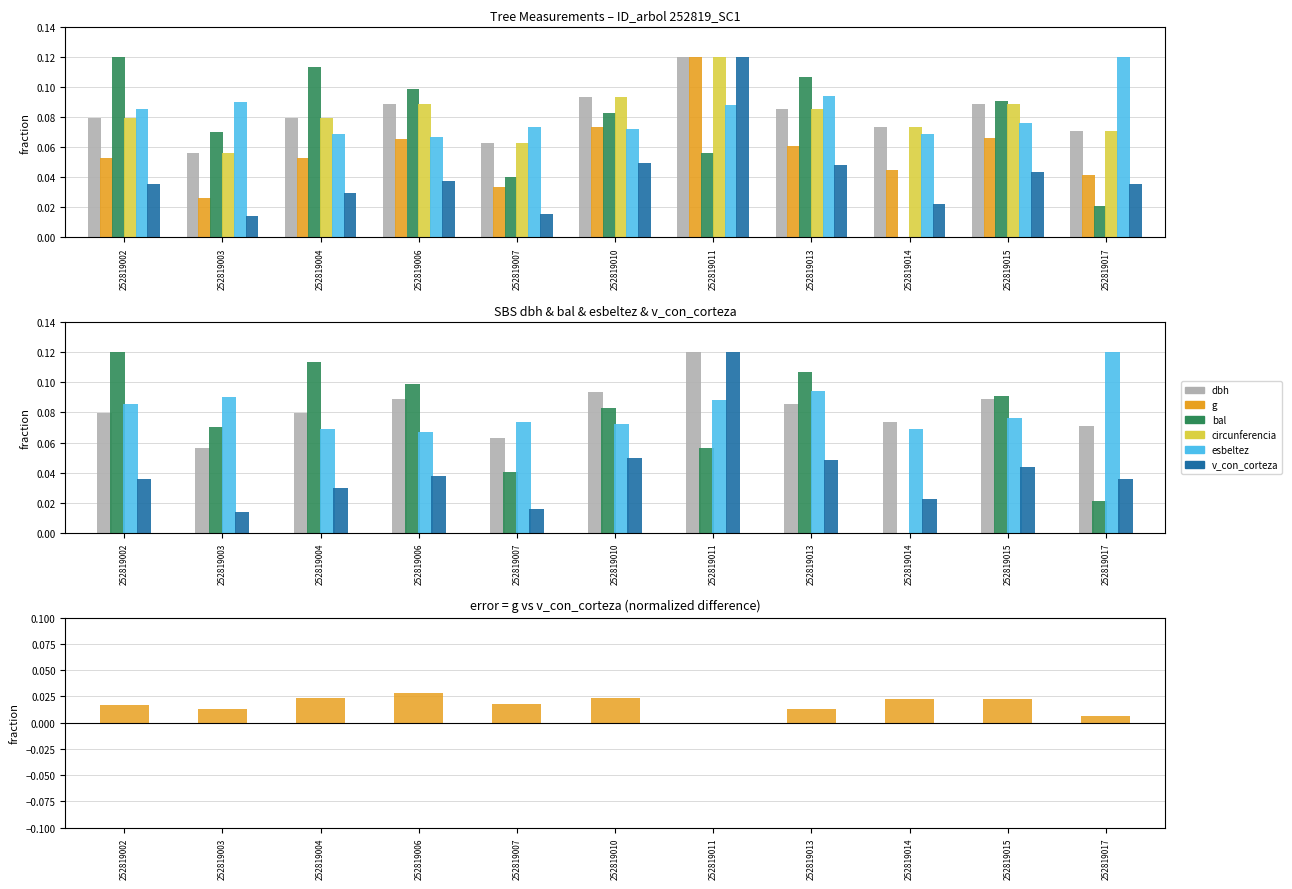

What is the approximate value of esbeltez at 252819015?

0.1